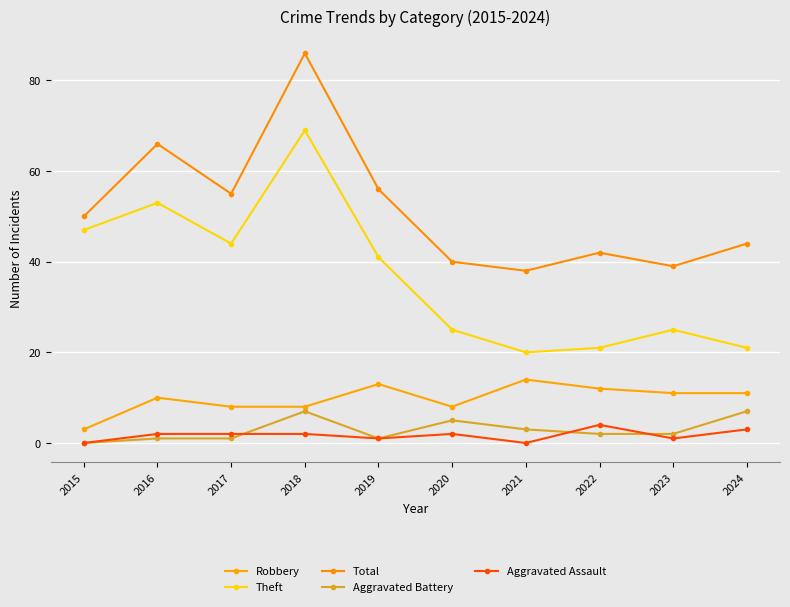

Is it true that Robbery equals 14 at 2021?

True